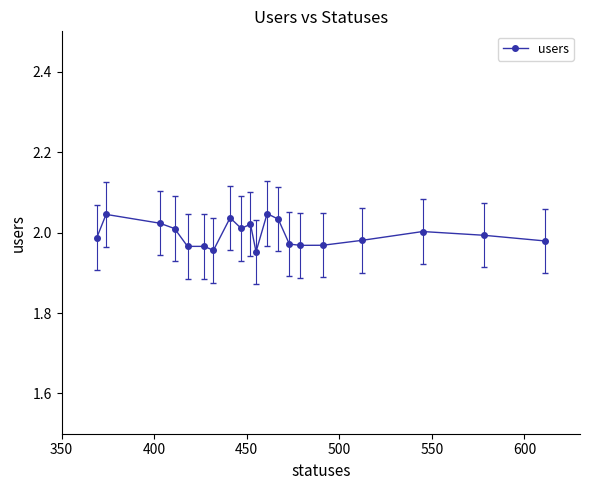

What is the sum of all values?

39.9